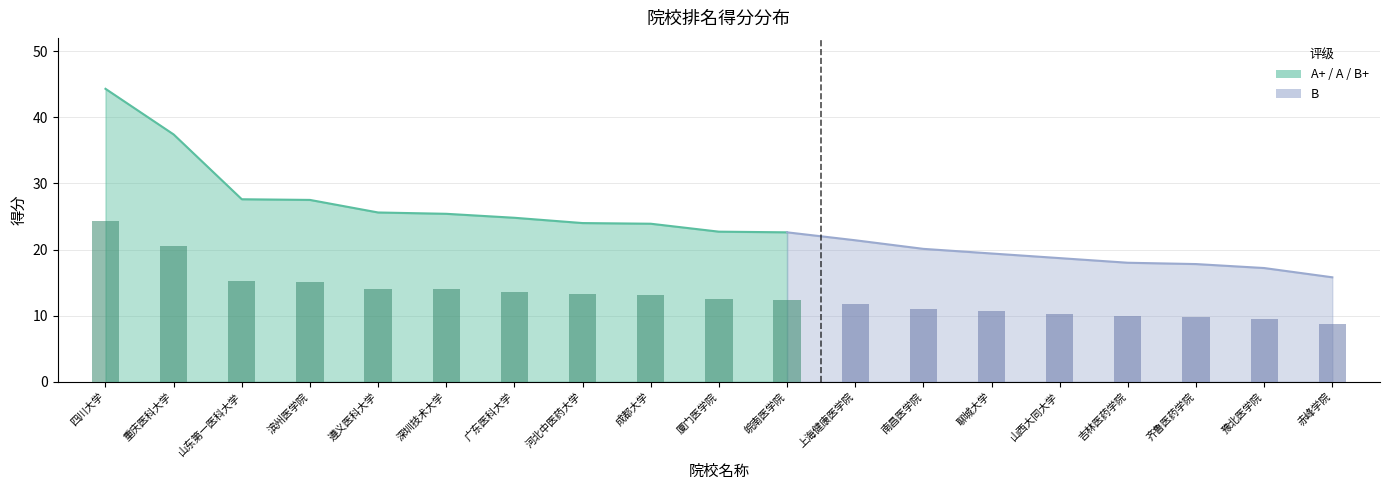

Reading left to right, what are all the values shown in this chart?

24.4	20.6	15.2	15.1	14.1	14.0	13.6	13.2	13.1	12.5	12.4	11.8	11.1	10.7	10.3	9.9	9.8	9.5	8.7